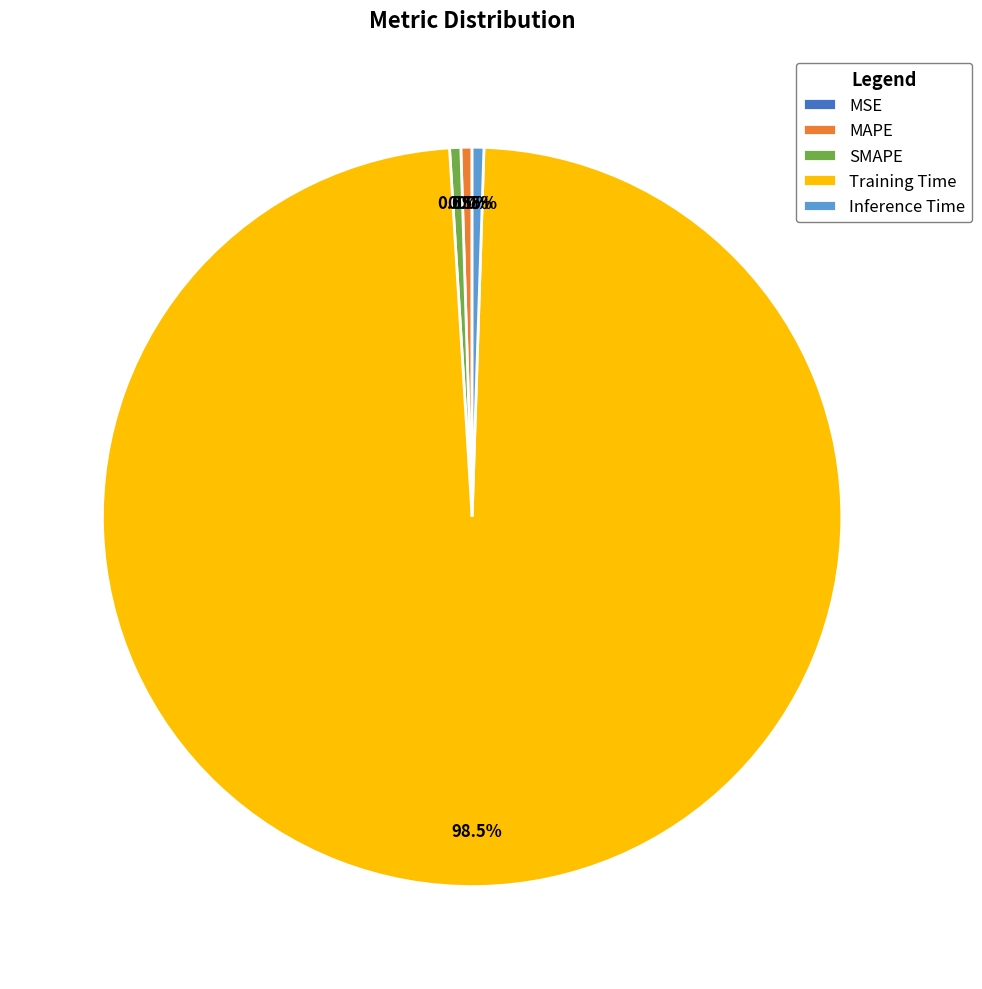

Which slice represents more than half of the pie?

Training Time